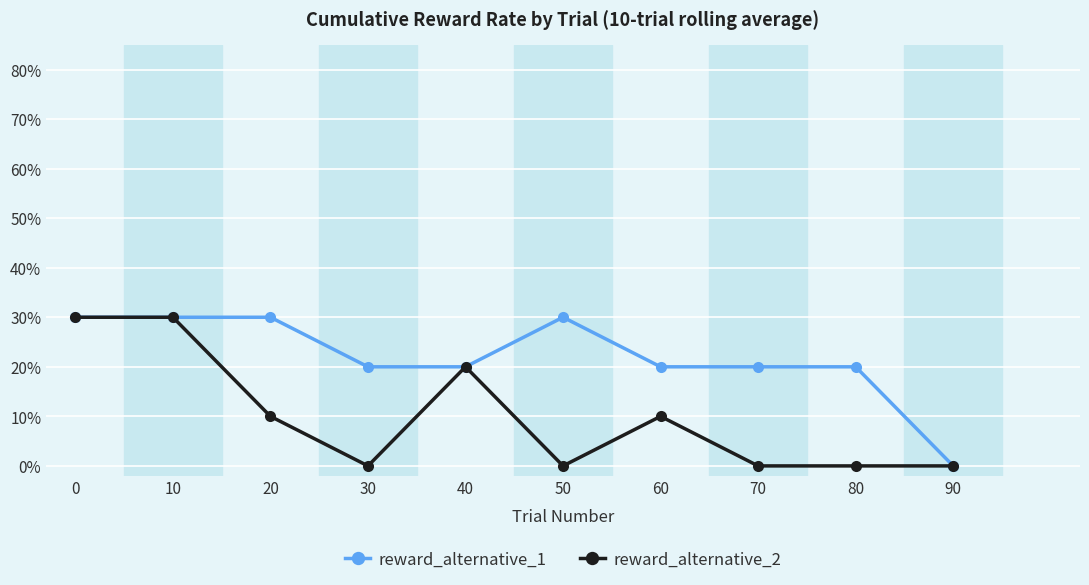

Reading right to left, what are all the values shown in this chart?

reward_alternative_1: 0.0	0.2	0.2	0.2	0.3	0.2	0.2	0.3	0.3	0.3
reward_alternative_2: 0.0	0.0	0.0	0.1	0.0	0.2	0.0	0.1	0.3	0.3